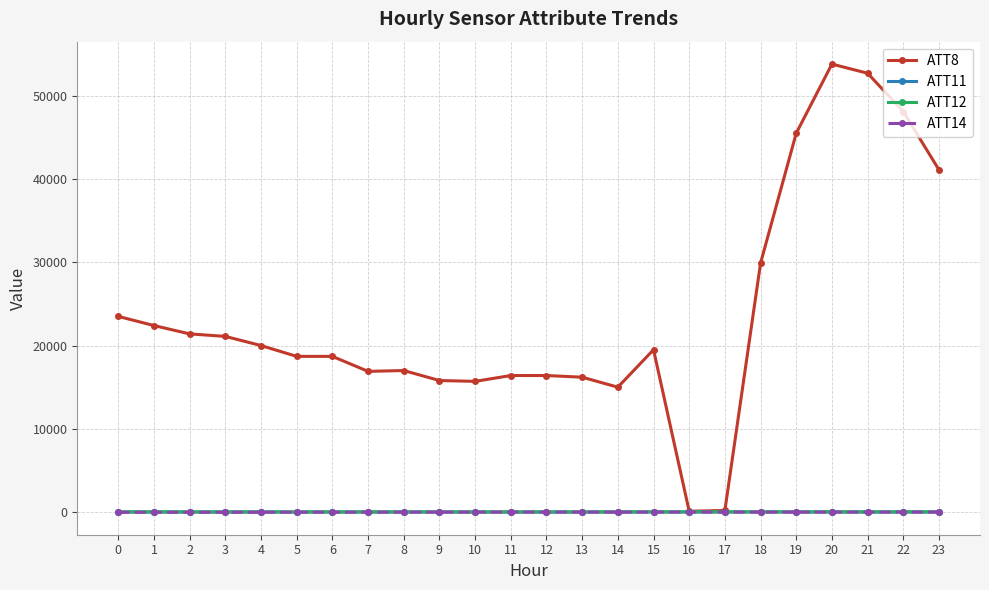

Which series has the largest total across all categories?

ATT8